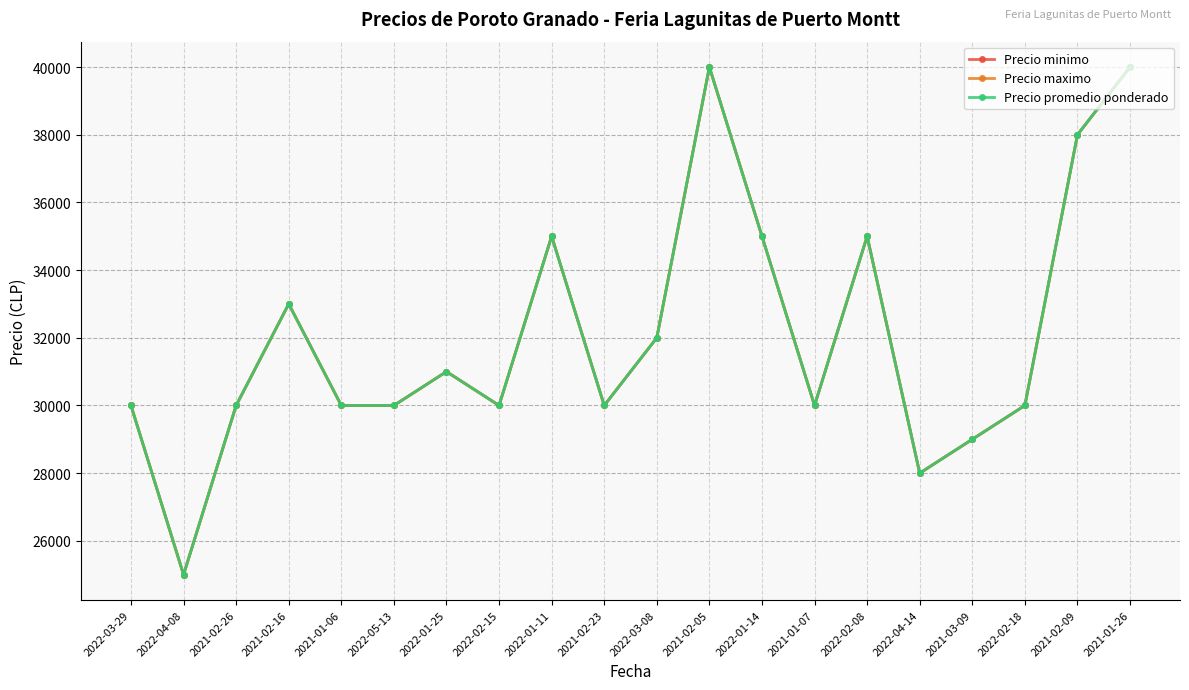

What is the sum of all Precio maximo values?

641000